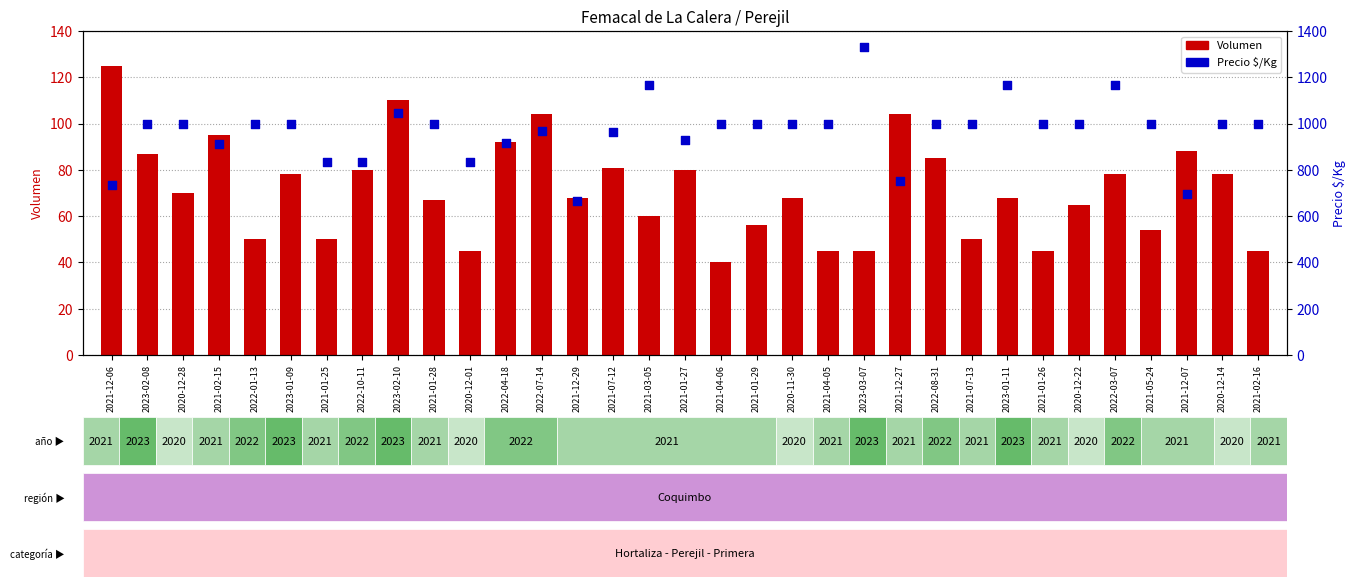

What are all the series names shown in the legend?

Volumen, Precio $/Kg